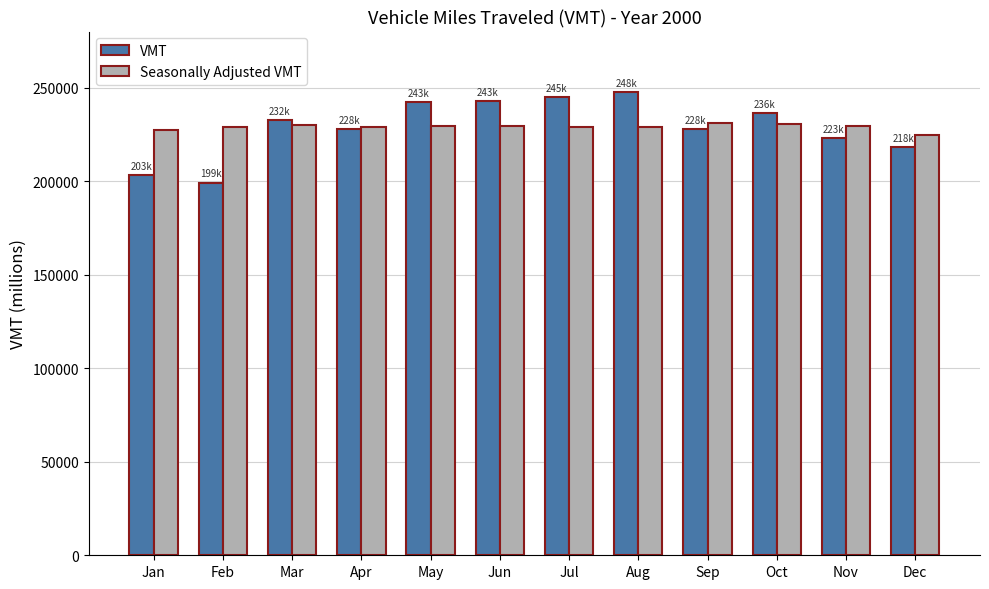

True or false: VMT has a value of 242501 at May.

True